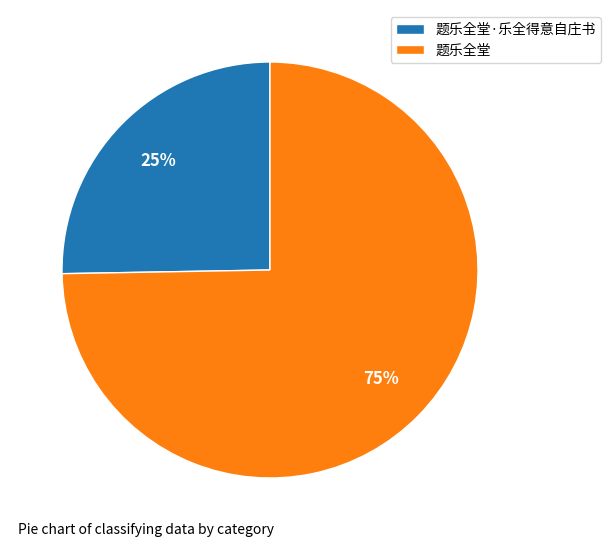

Rank the categories by value from lowest to highest.

题乐全堂·乐全得意自庄书, 题乐全堂